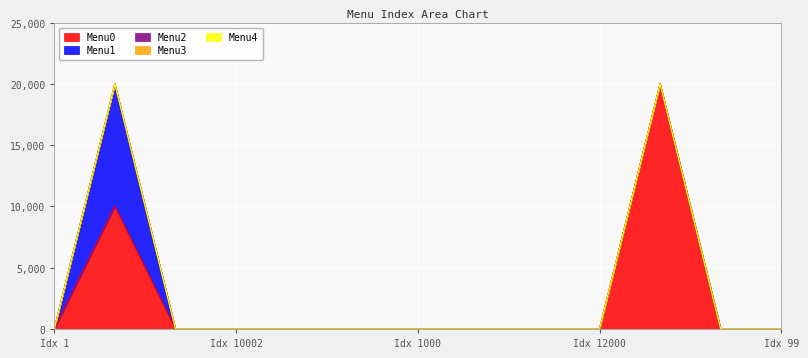

True or false: Menu2 and Menu0 intersect in this chart.

False